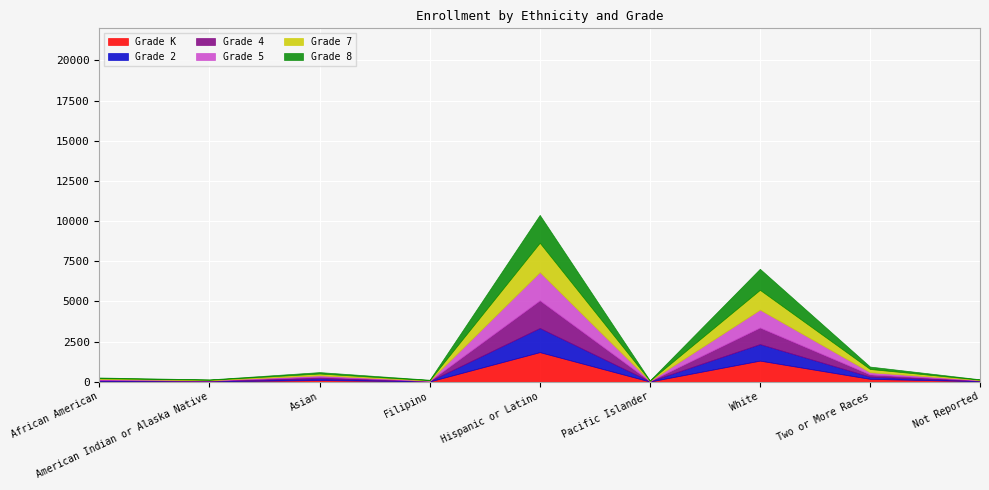

What is the greatest value displayed?

1844